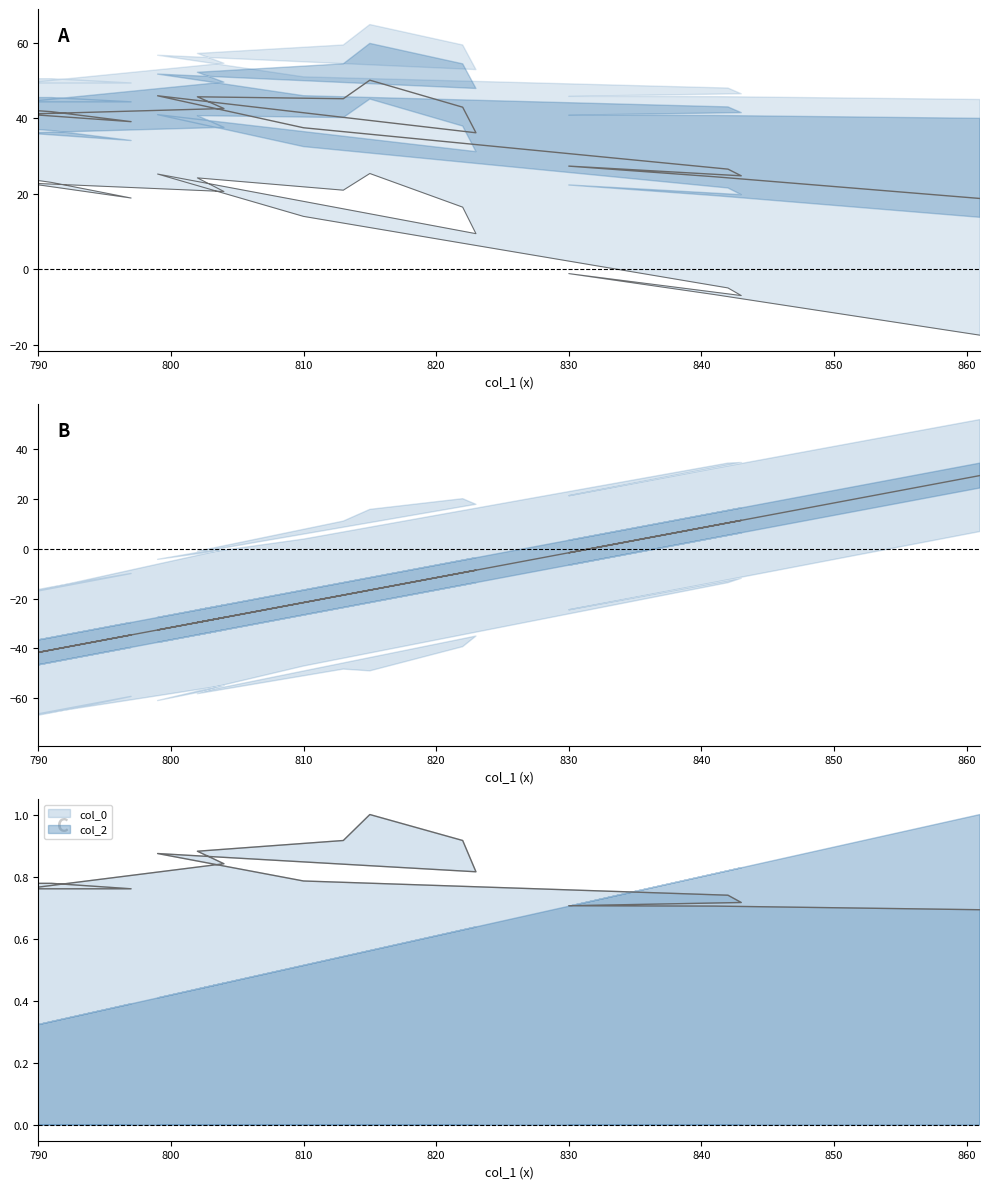

True or false: col_0 has a value of 0.9 at 822.

True